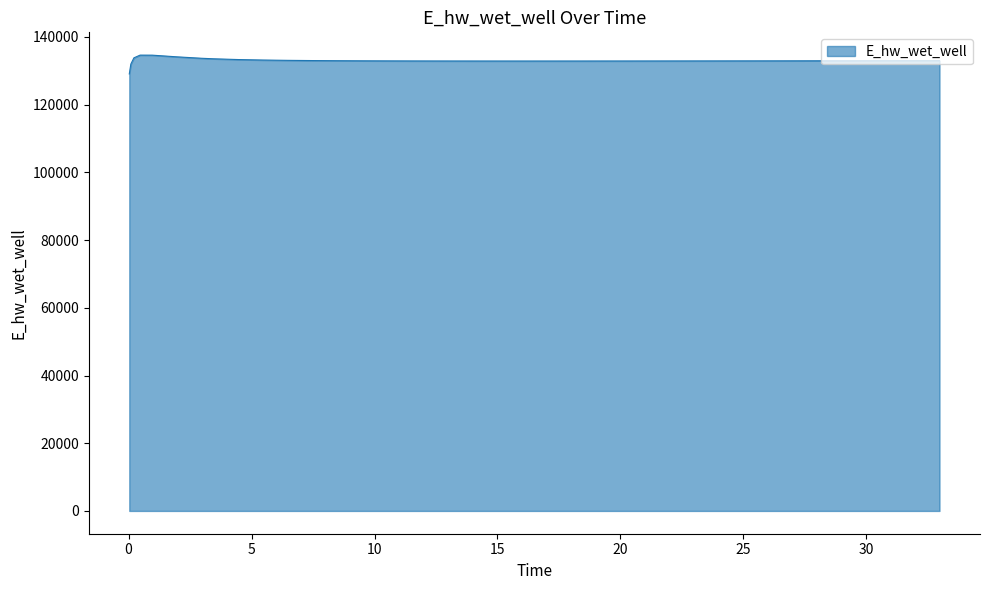

What is the smallest value displayed?

129070.5